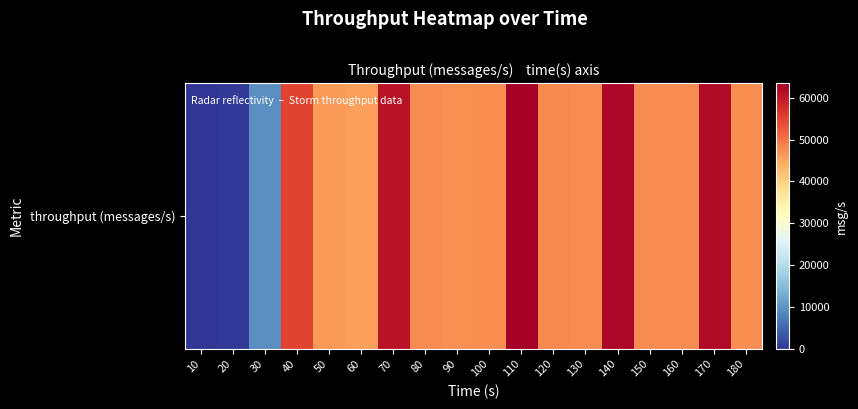

How many positive values are there?

17